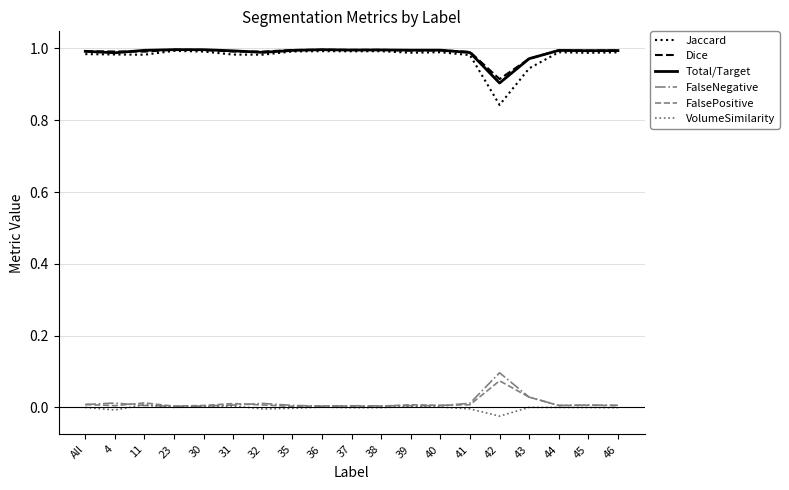

Is the value of FalseNegative at 45 greater than the value of Dice at 36?

No